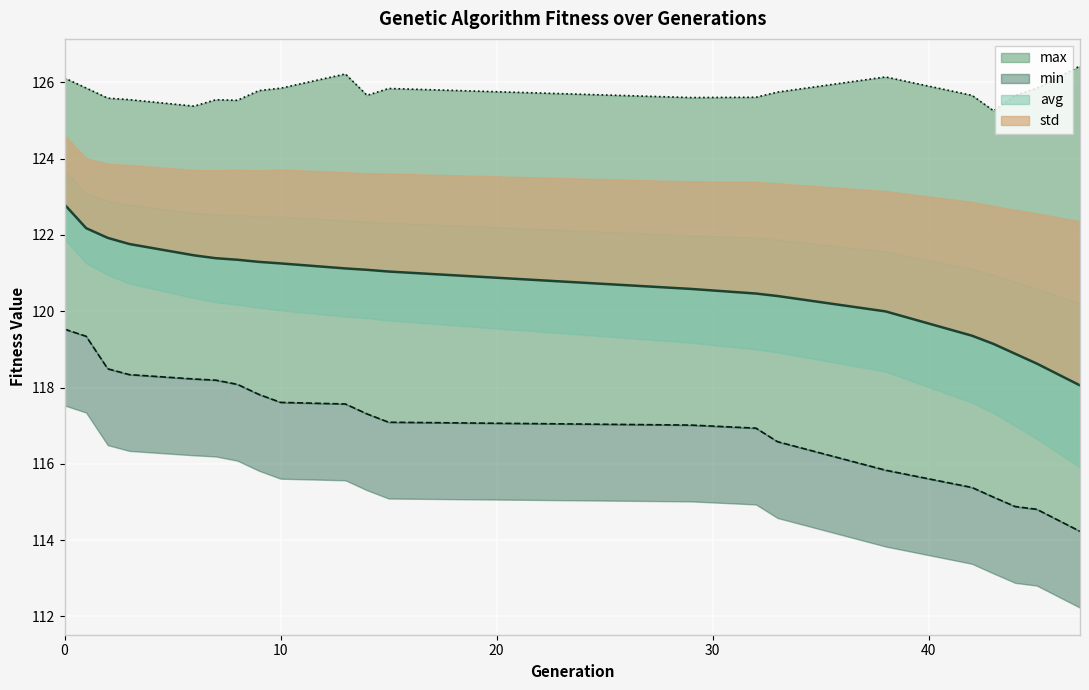

True or false: max has more than 2 interior local peaks.

True